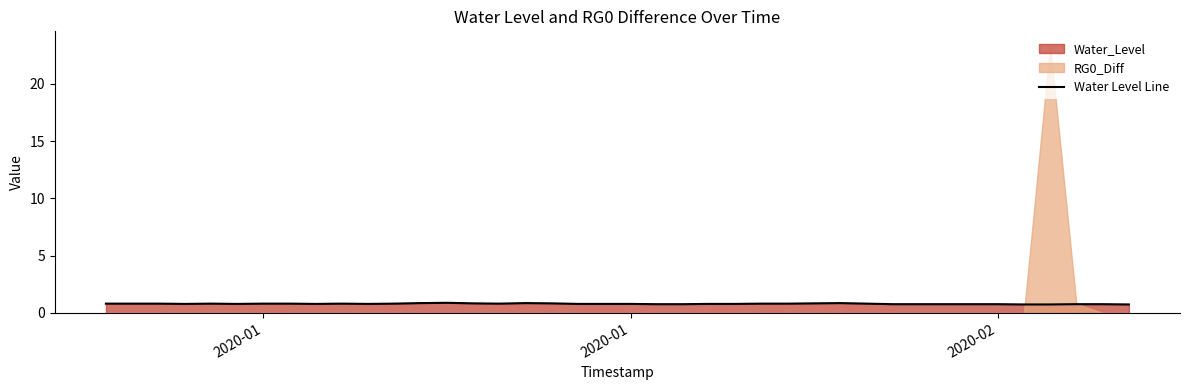

What is the difference between the second highest and second lowest values?

0.1